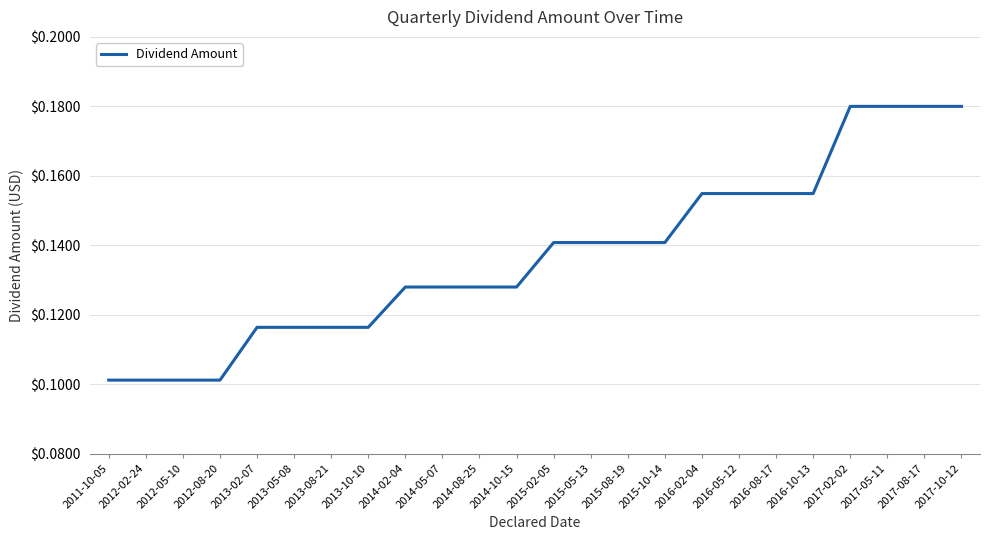

What position from the right is 2017-10-12?

1